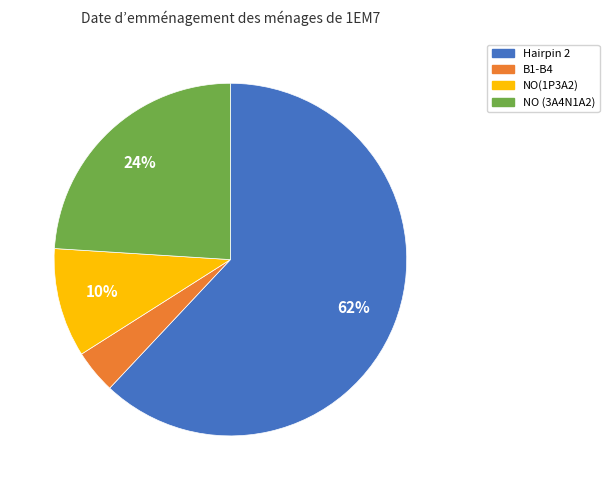

True or false: Hairpin 2 accounts for 47% of the total.

False